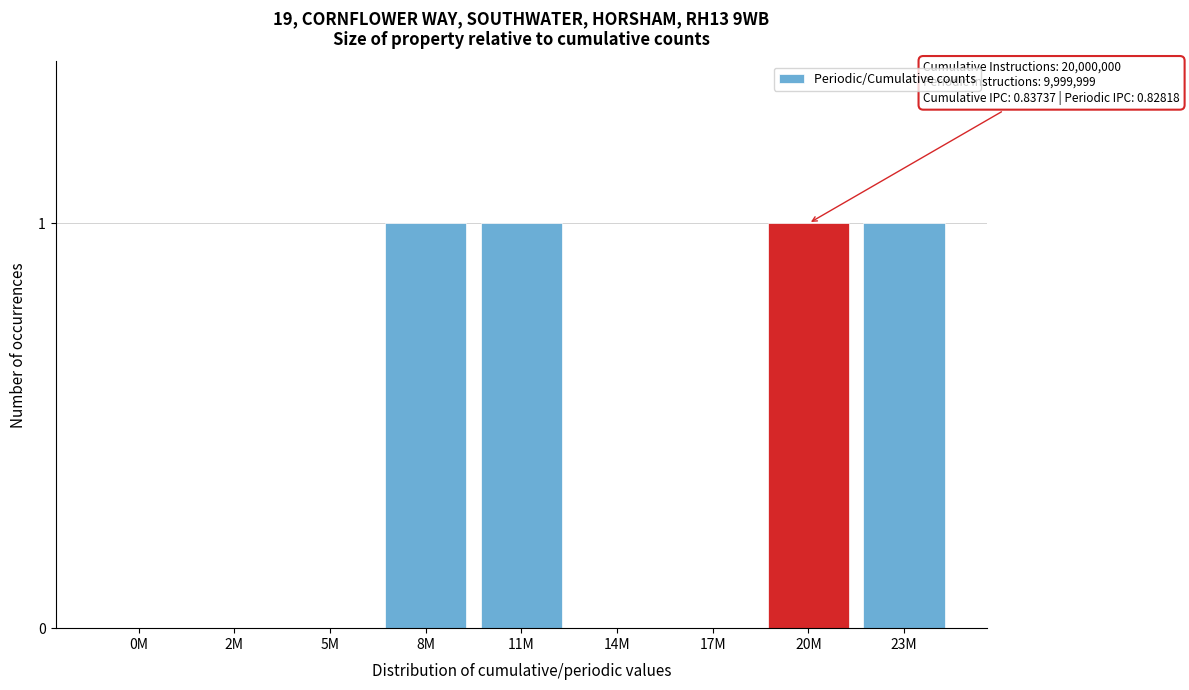

Reading left to right, extract all data points from this chart.

0M=0	2M=0	5M=0	8M=1	11M=1	14M=0	17M=0	20M=1	23M=1